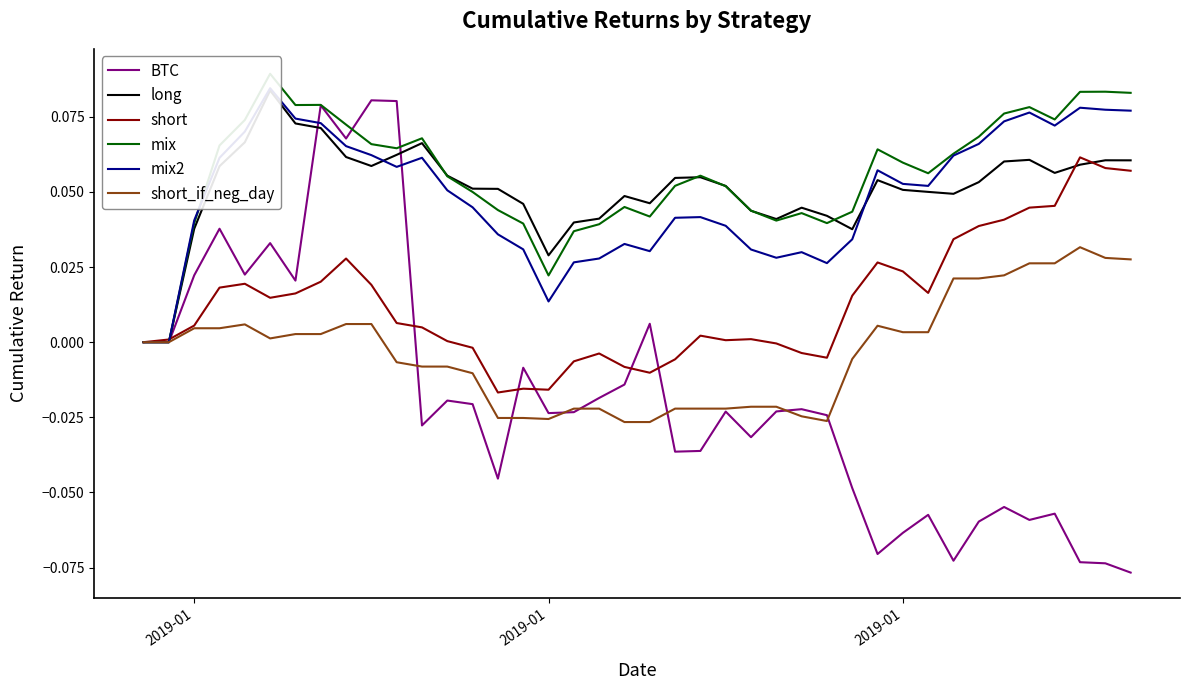

At how many categories does at least one series exceed 0?

39